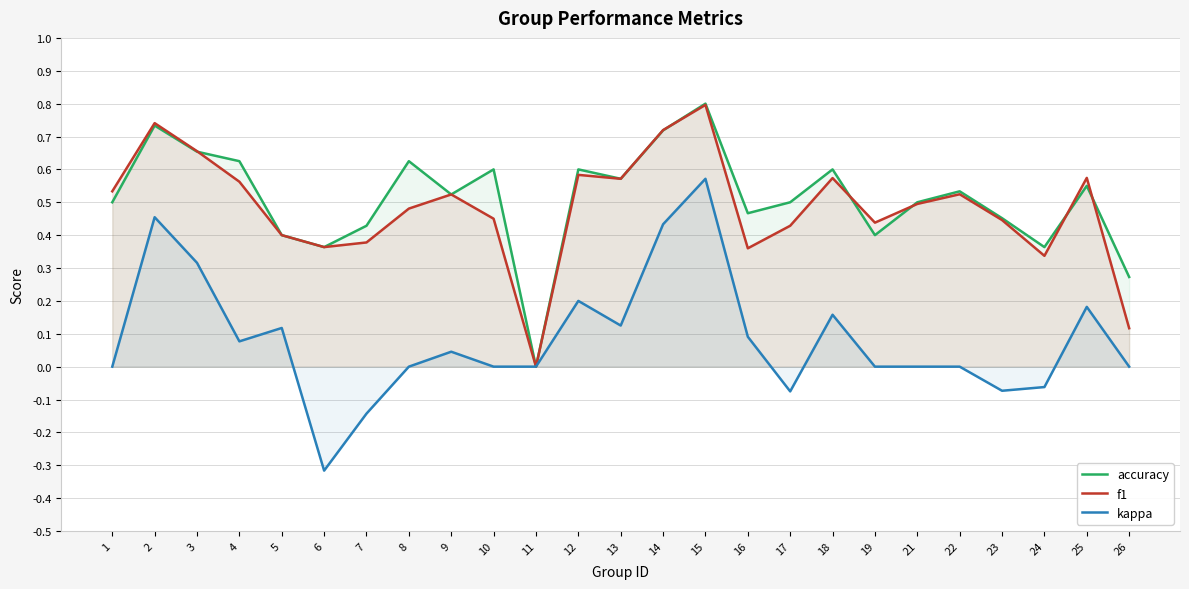

Reading left to right, transcribe all the data shown in this chart.

accuracy: 0.5	0.7	0.7	0.6	0.4	0.4	0.4	0.6	0.5	0.6	0.0	0.6	0.6	0.7	0.8	0.5	0.5	0.6	0.4	0.5	0.5	0.5	0.4	0.6	0.3
f1: 0.5	0.7	0.7	0.6	0.4	0.4	0.4	0.5	0.5	0.5	0.0	0.6	0.6	0.7	0.8	0.4	0.4	0.6	0.4	0.5	0.5	0.4	0.3	0.6	0.1
kappa: 0.0	0.5	0.3	0.1	0.1	-0.3	-0.1	0.0	0.0	0.0	0.0	0.2	0.1	0.4	0.6	0.1	-0.1	0.2	0.0	0.0	0.0	-0.1	-0.1	0.2	0.0